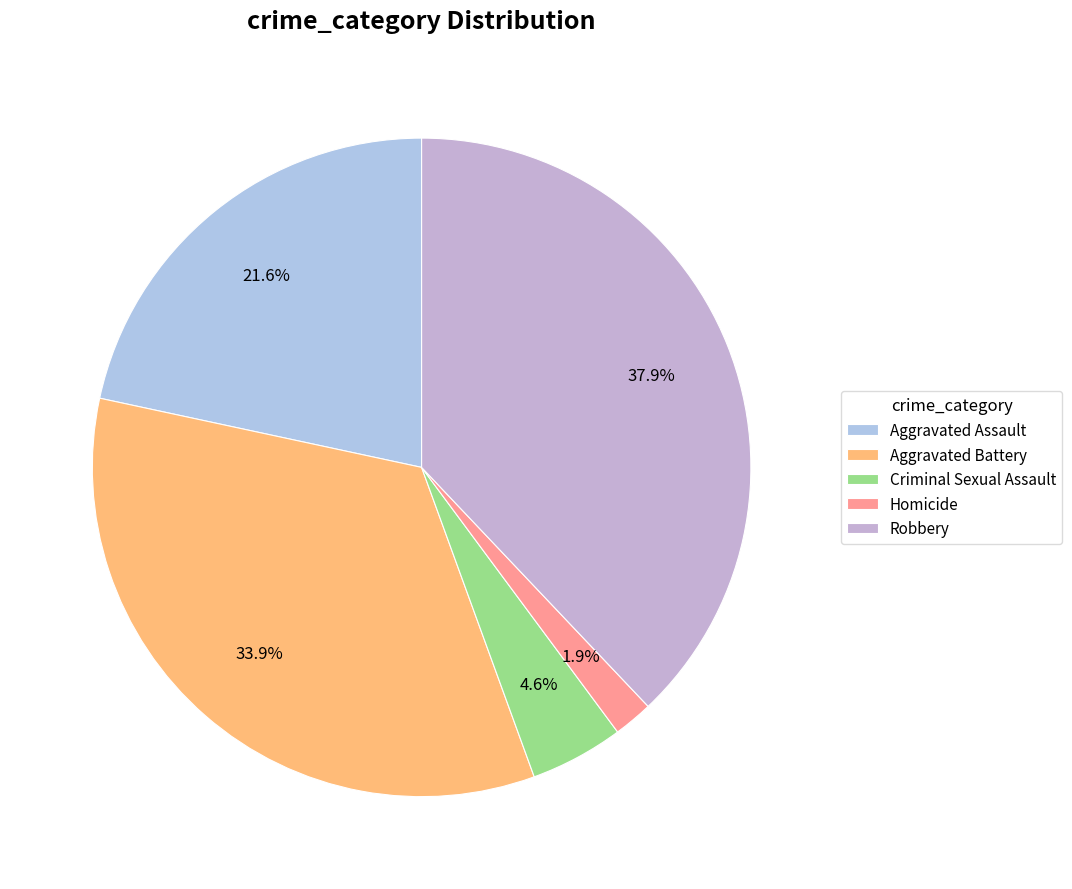

To the nearest percent, what percentage of the pie is Criminal Sexual Assault?

5%